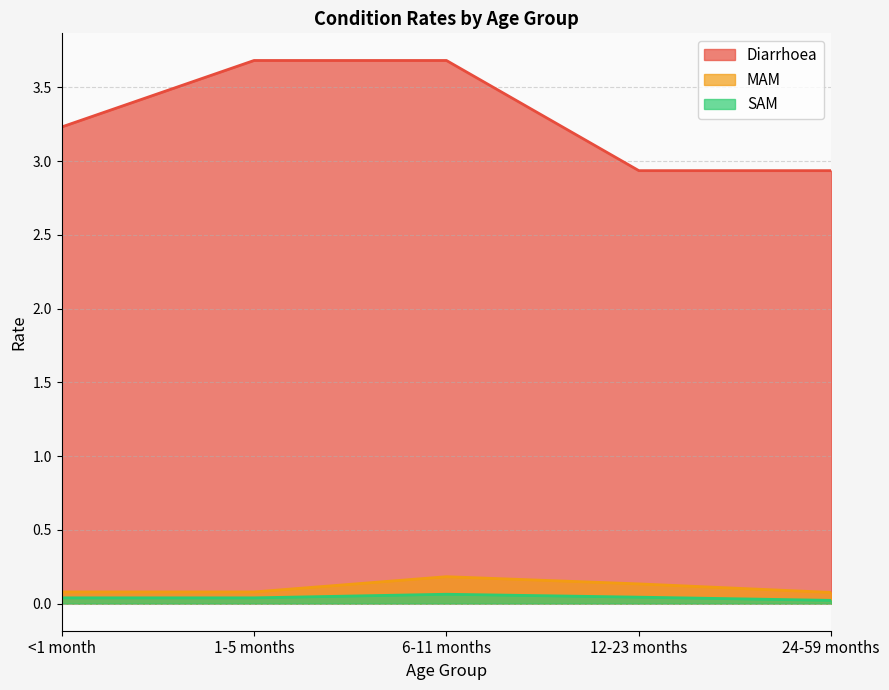

Where is MAM nearest to the value 0?

24-59 months